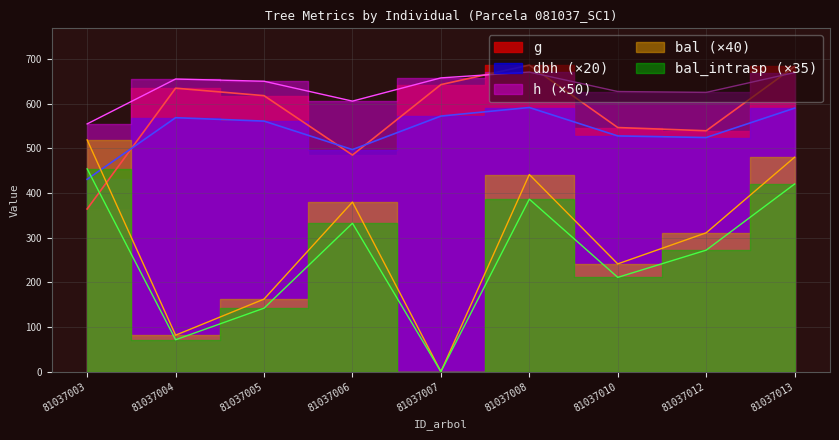

List the series in order of their peak value, lowest first.

bal_intrasp, bal, dbh, h, g